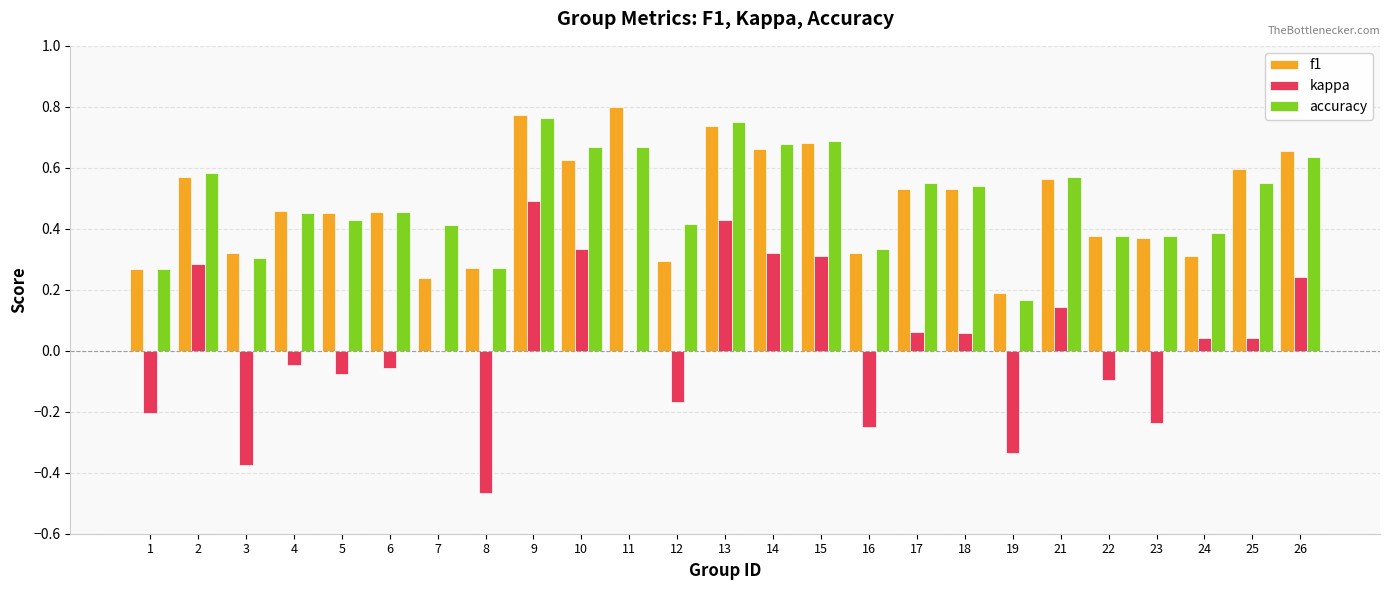

Count the f1 values in the range 0 to 1.

25